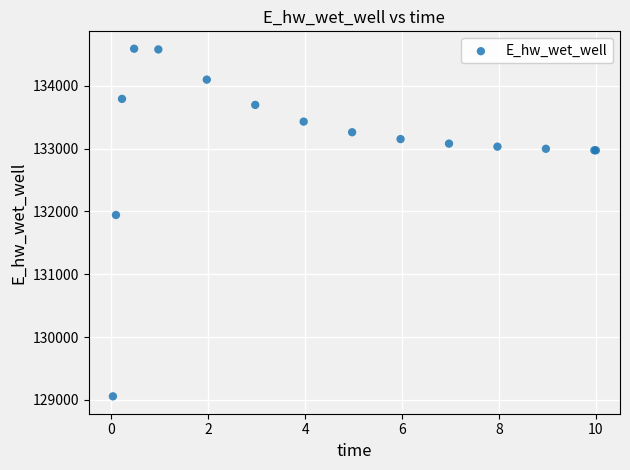

What Y value in the scatter plot is closest to 131823?

131943.6